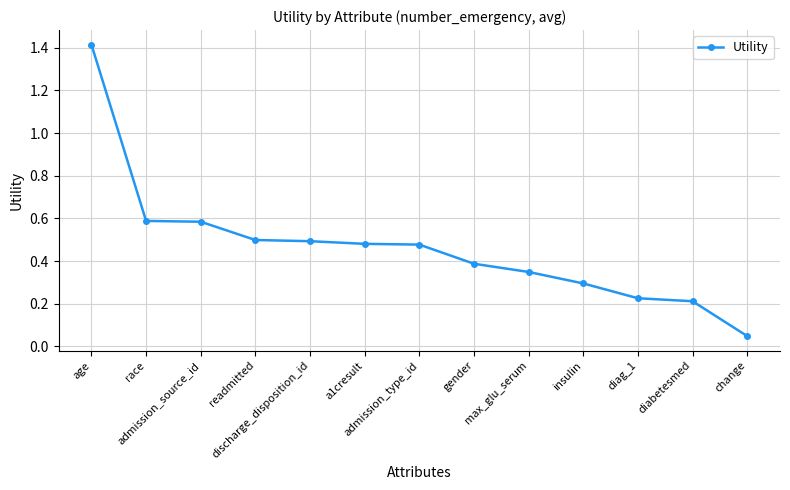

What position from the left is discharge_disposition_id?

5